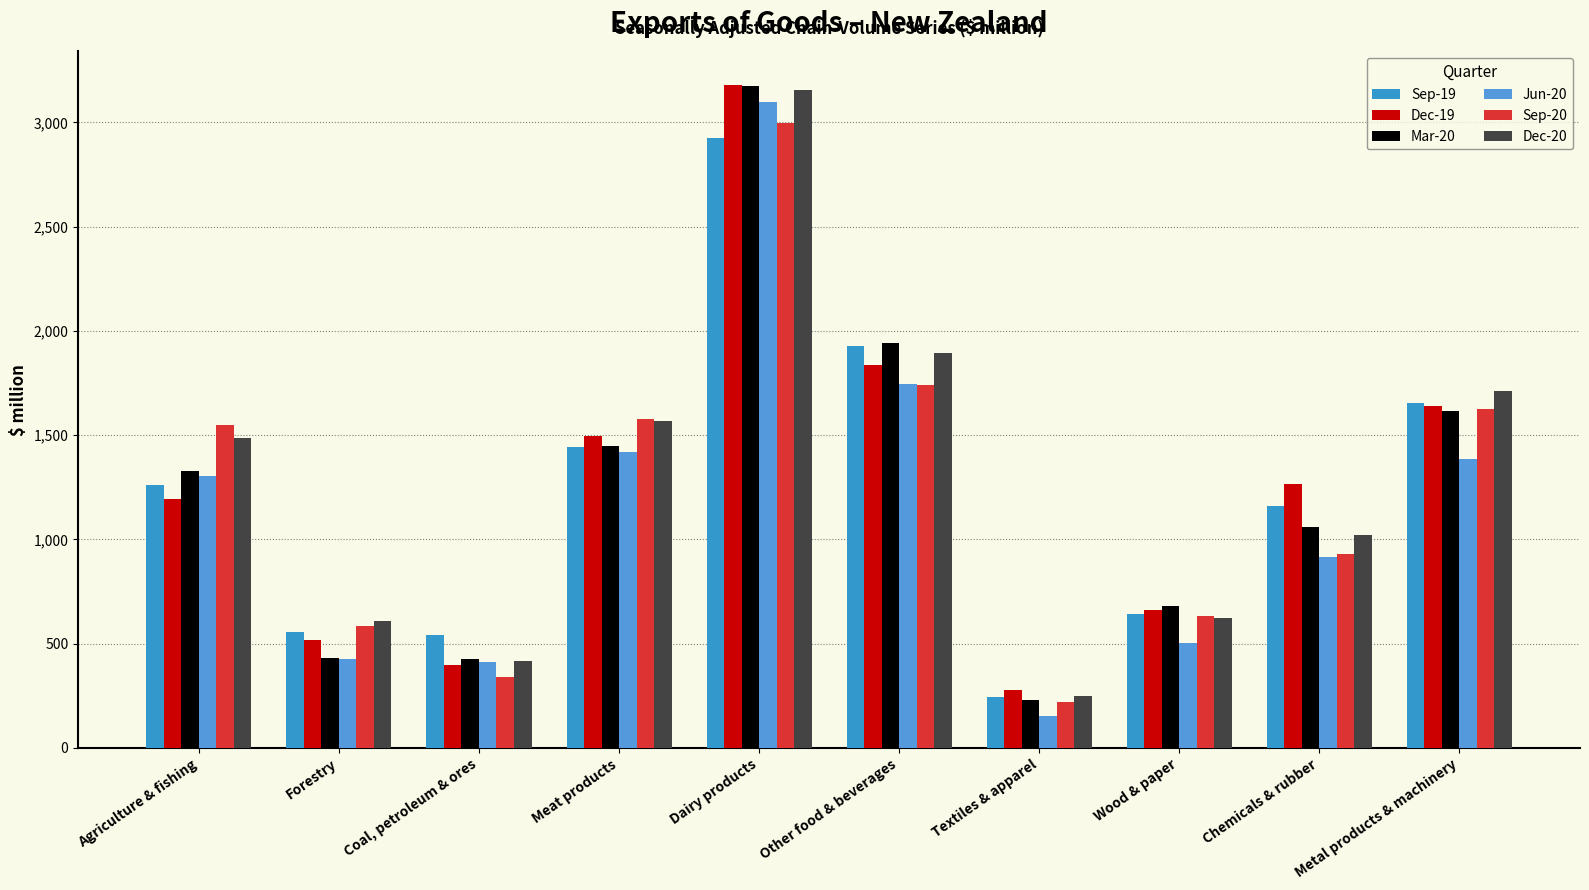

List the labels in order of Dec-20 value, smallest first.

Textiles & apparel, Coal, petroleum & ores, Forestry, Wood & paper, Chemicals & rubber, Agriculture & fishing, Meat products, Metal products & machinery, Other food & beverages, Dairy products